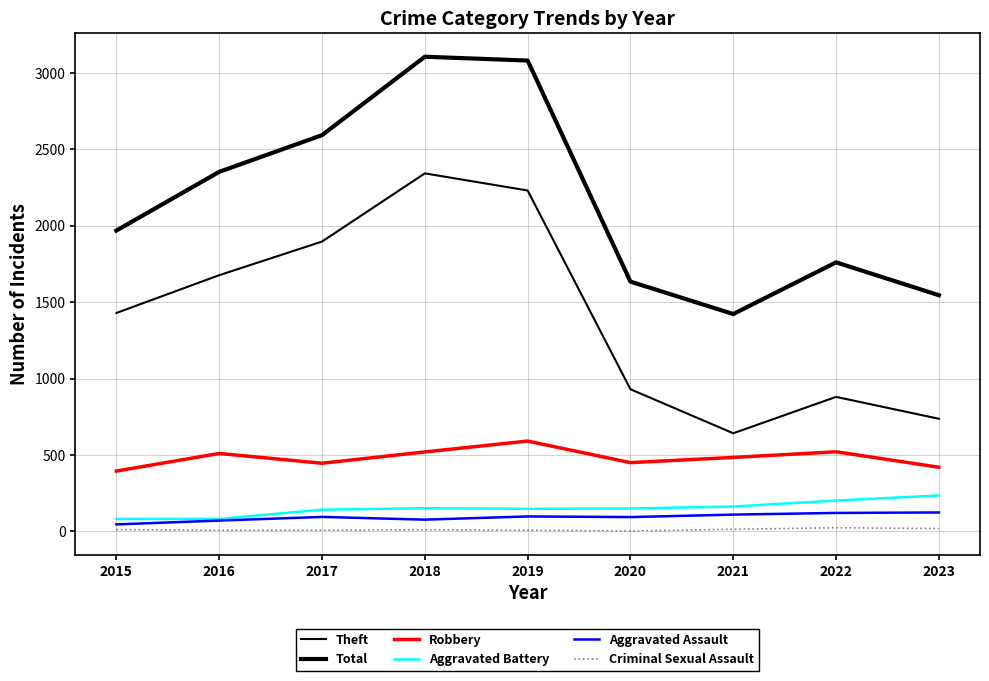

What is the minimum value for Aggravated Assault?

46